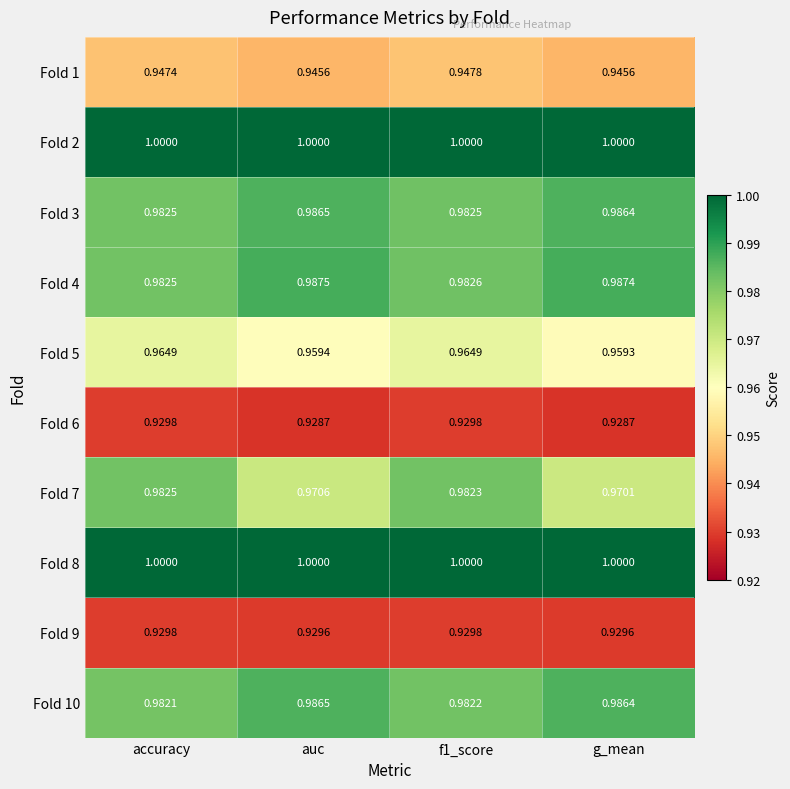

Is the value of Fold 7 at auc greater than the value of Fold 6 at auc?

Yes